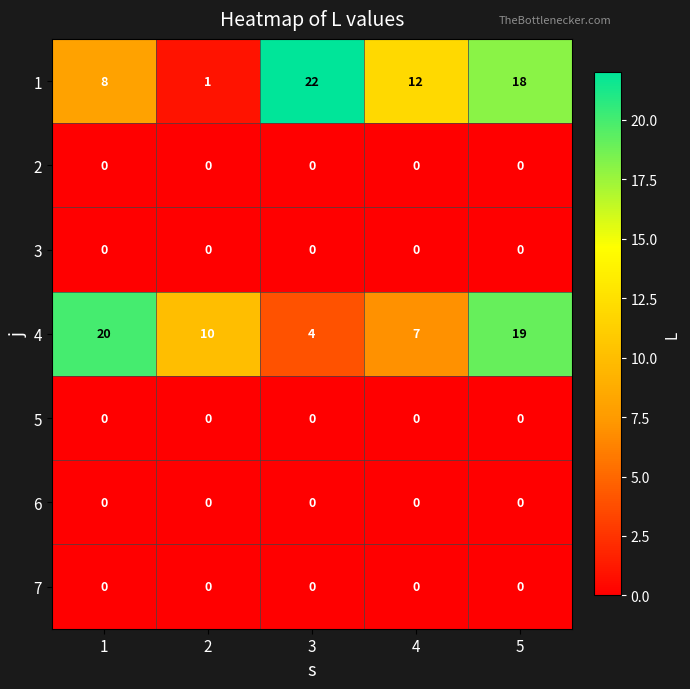

Read the 4 value at 2.

10